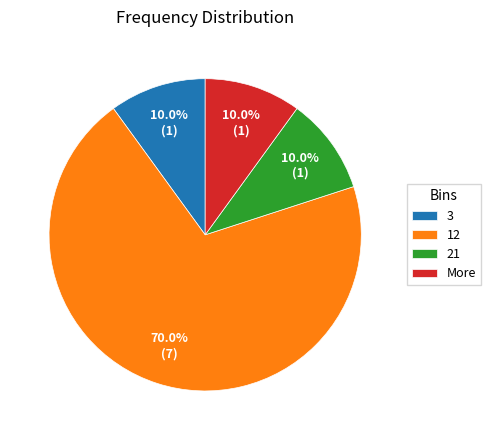

Approximately how many times larger is the value at 21 compared to More?

1.0